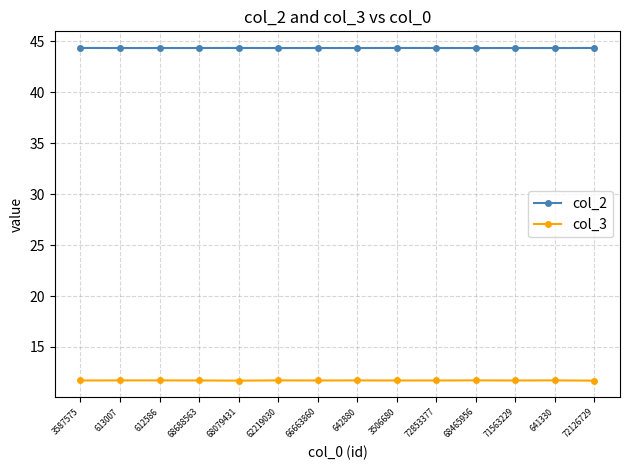

True or false: col_3 has a value of 5.6 at 3506680.

False